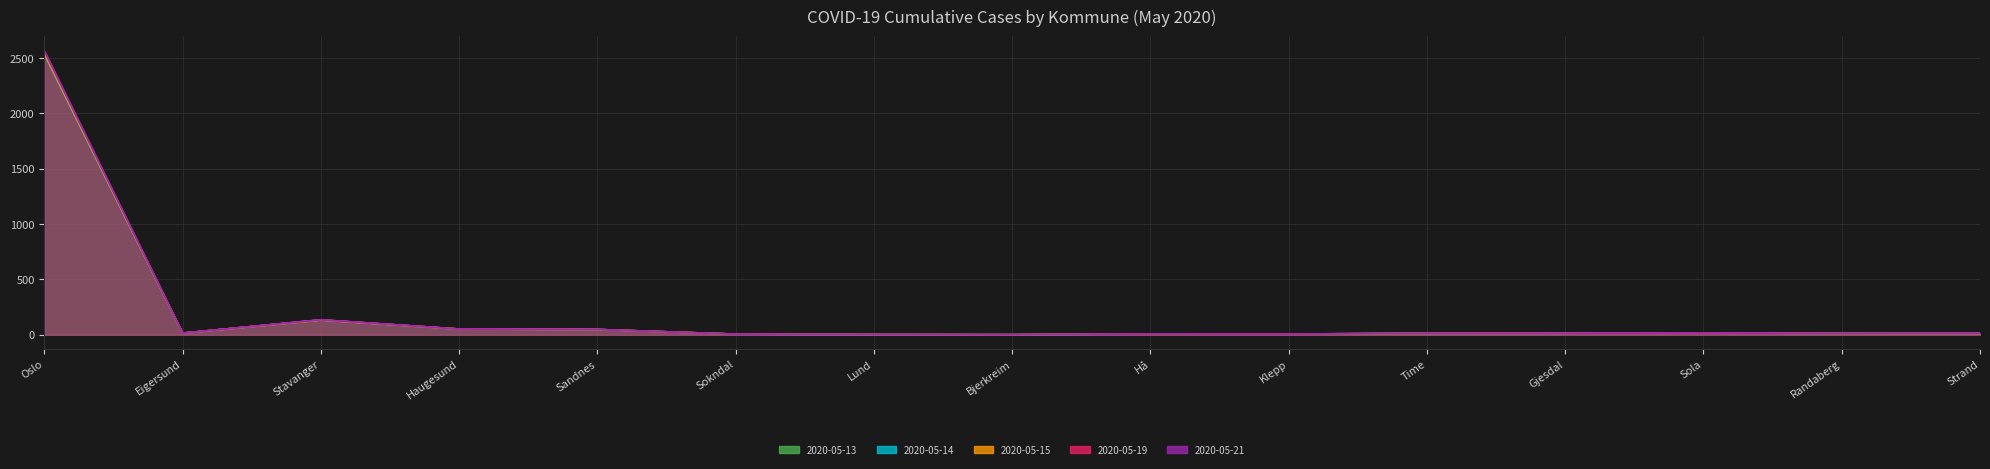

How many interior local valleys does the 2020-05-19 series have?

4